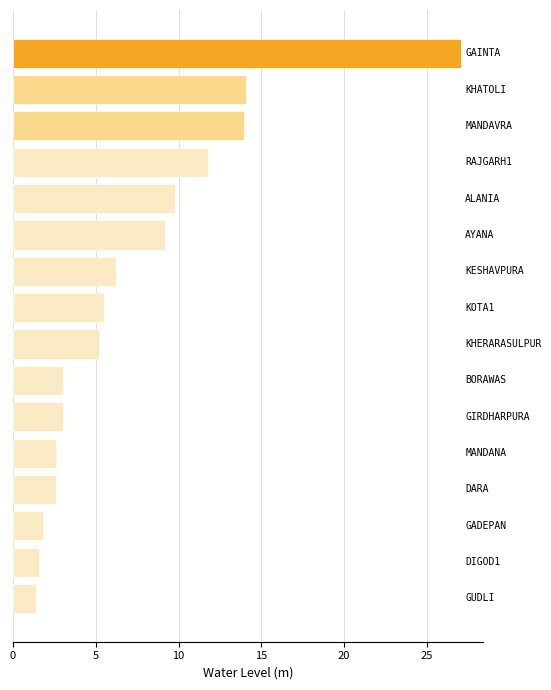

What is the greatest value displayed?

27.1